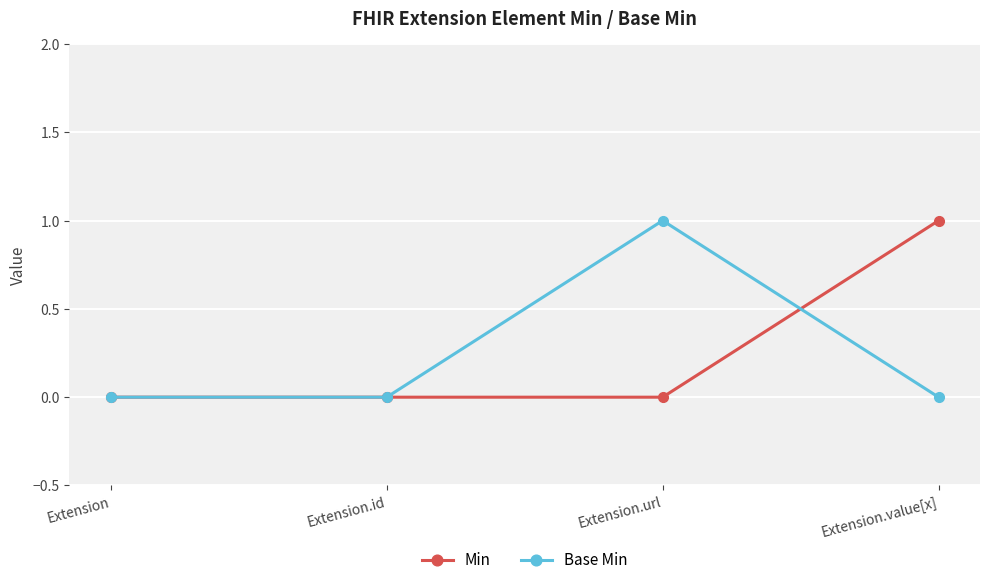

At Extension.value[x], list the series in order from smallest to largest.

Base Min, Min